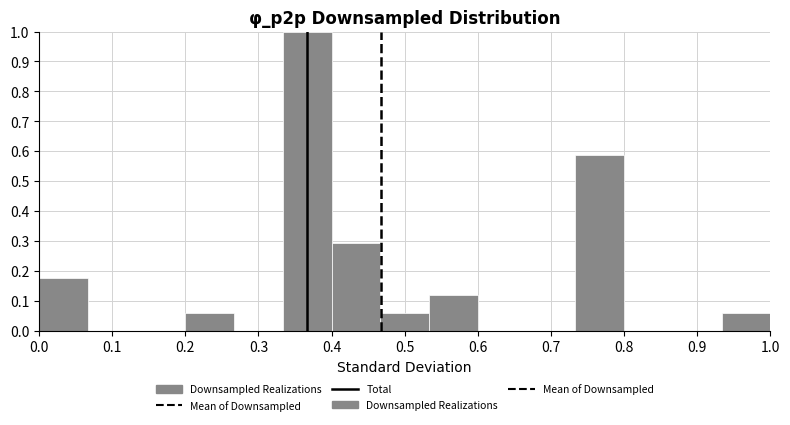

What is the height of the bar covering 0.53 to 0.60 on the x-axis? Neither the bar edges nor the heights are printed on the chart, so give them approximately, as read against the axes.

0.12